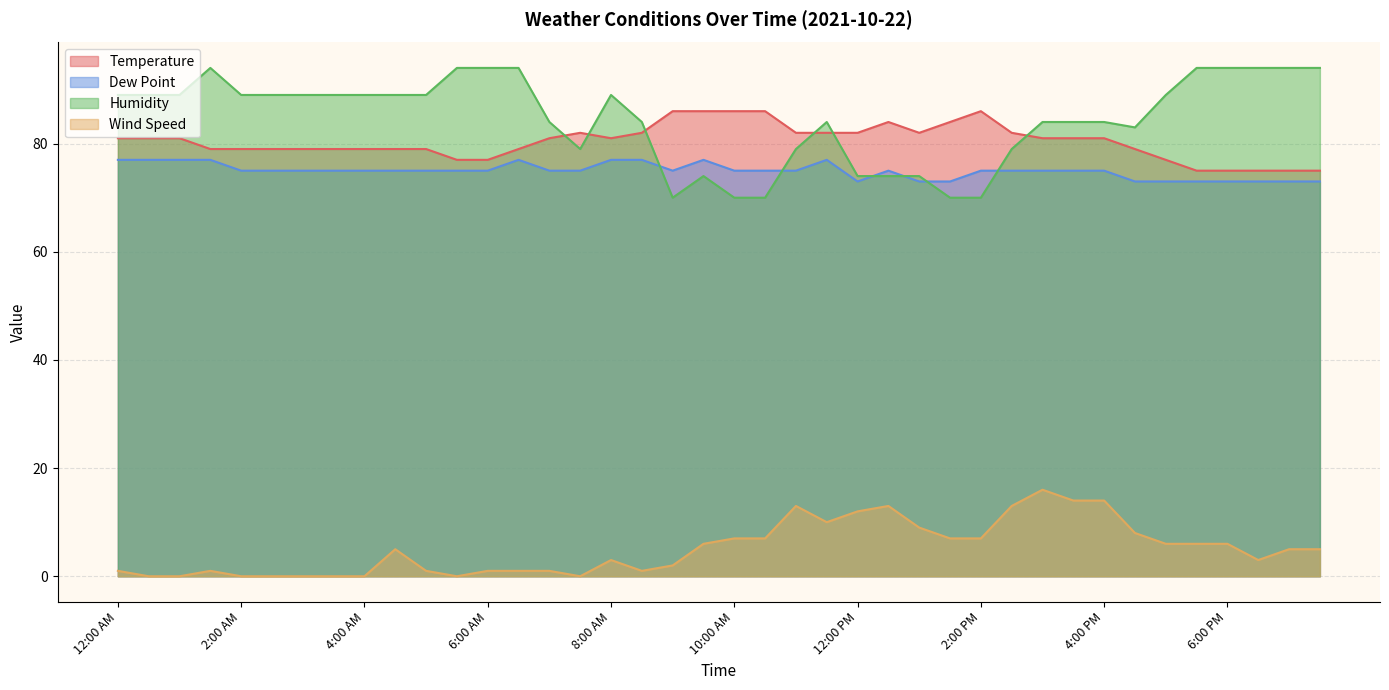

At which category is the sum across all series the highest?

3:00 PM